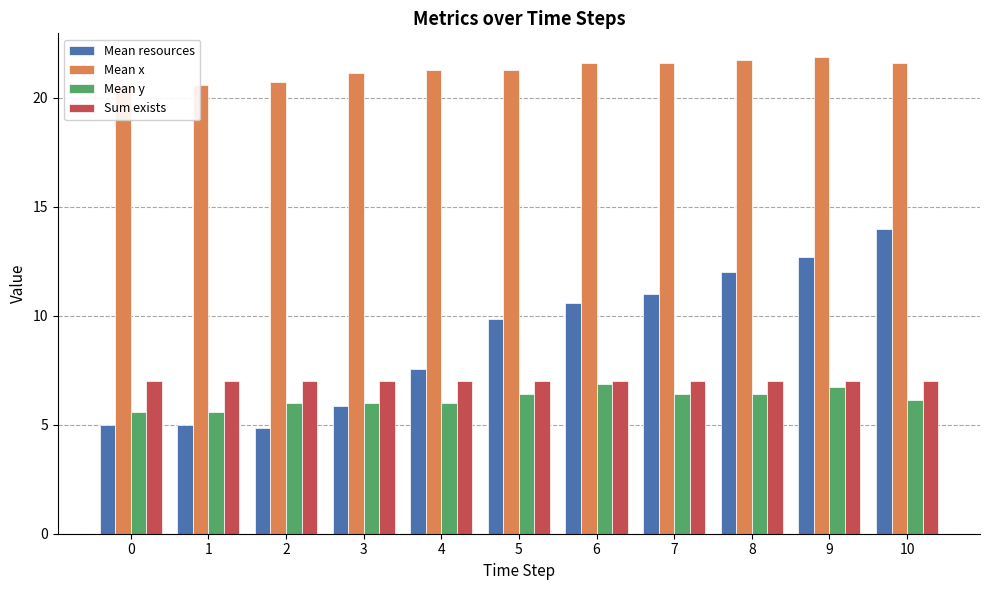

Is it true that Mean x equals 9.6 at 8?

False